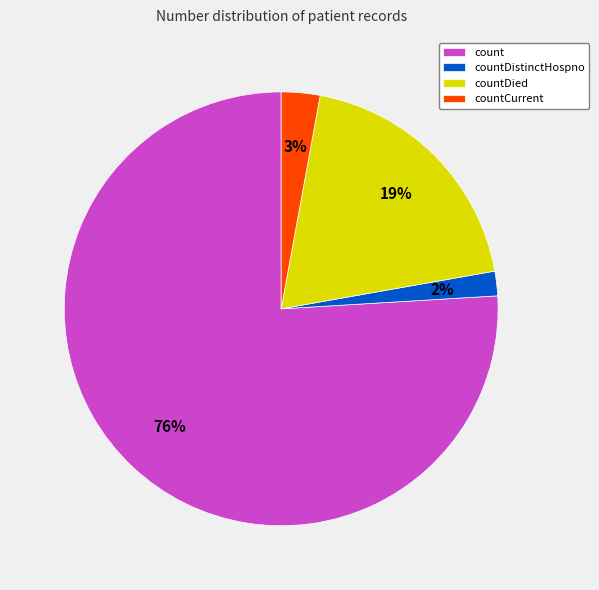

Do countDied and count together represent more than half of the pie?

Yes